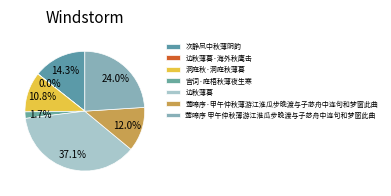

The 莺啼序 甲午仲秋薄游江淮瓜步晚渡与子苾舟中连句和梦窗此曲 slice represents 34% of the pie. True or false?

False